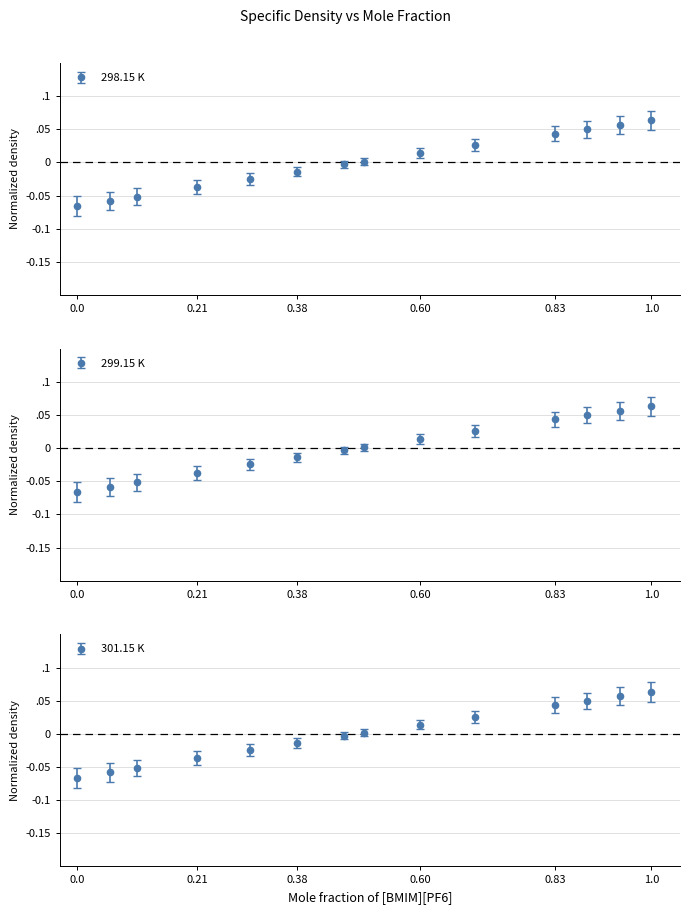

Reading left to right, transcribe all the data shown in this chart.

298.15 K: -0.1	-0.1	-0.1	-0.0	-0.0	-0.0	-0.0	0.0	0.0	0.0	0.0	0.0	0.1	0.1
299.15 K: -0.1	-0.1	-0.1	-0.0	-0.0	-0.0	-0.0	0.0	0.0	0.0	0.0	0.0	0.1	0.1
301.15 K: -0.1	-0.1	-0.1	-0.0	-0.0	-0.0	-0.0	0.0	0.0	0.0	0.0	0.0	0.1	0.1